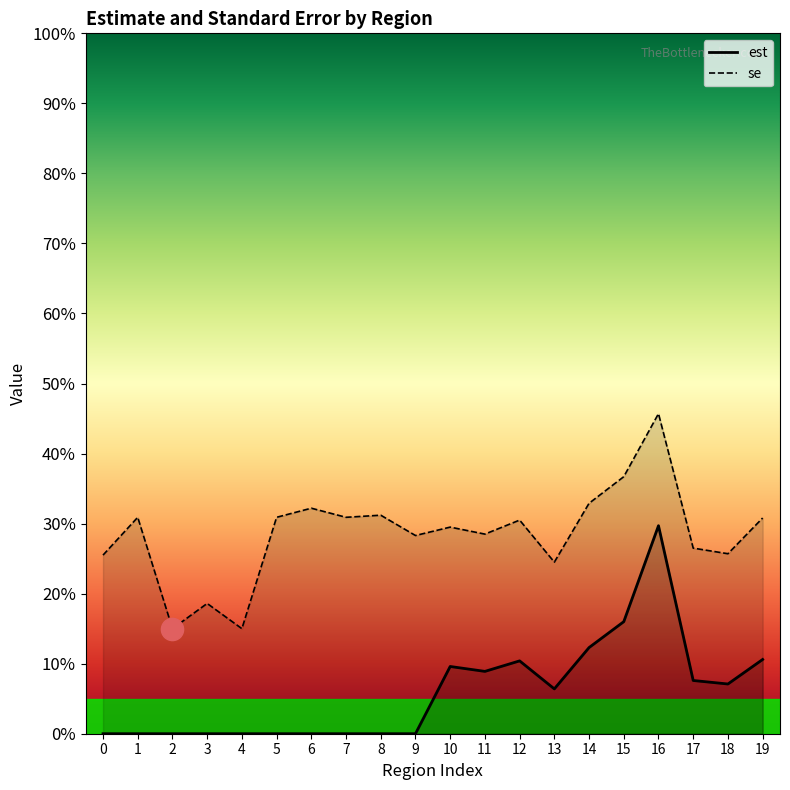

The value of se at 10 is 0.3. True or false?

True